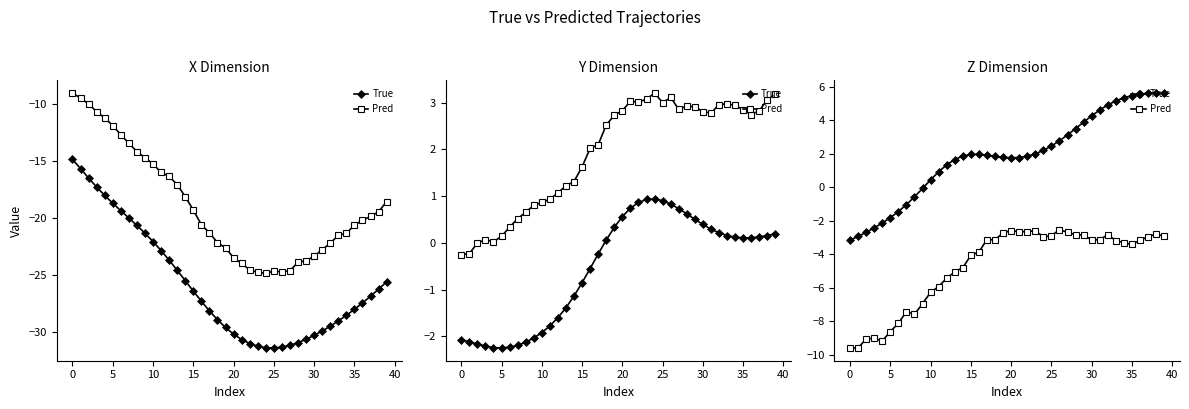

What is the value of the True point at the 28th from the left?

3.1